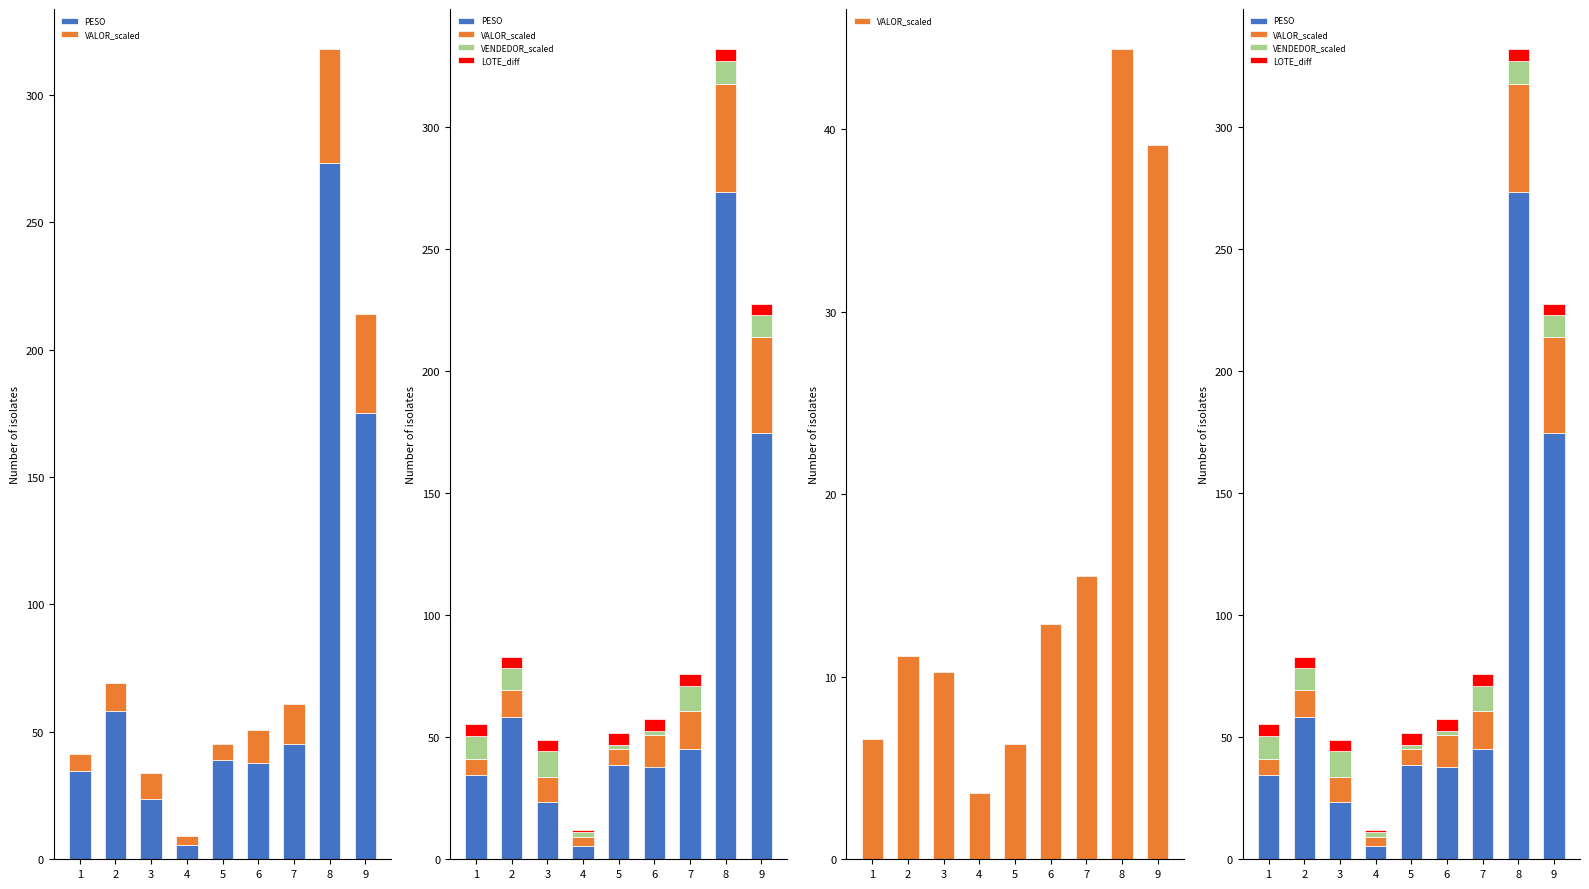

Reading left to right, transcribe all the data shown in this chart.

PESO: 34.5	58.2	23.6	5.4	38.8	37.9	45.3	273.4	174.9
VALOR_scaled: 6.6	11.1	10.2	3.6	6.3	12.9	15.5	44.3	39.1
VENDEDOR_scaled: 9.4	8.9	10.3	2.2	1.6	1.6	10.3	9.4	8.9
LOTE_diff: 4.8	4.8	4.8	0.6	4.9	4.9	4.8	4.8	4.8